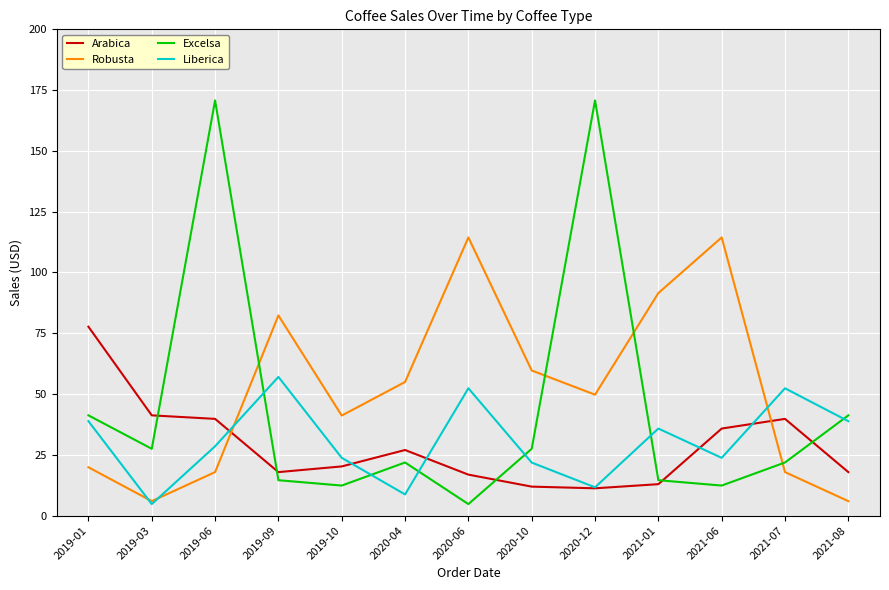

What position from the left is 2020-06?

7